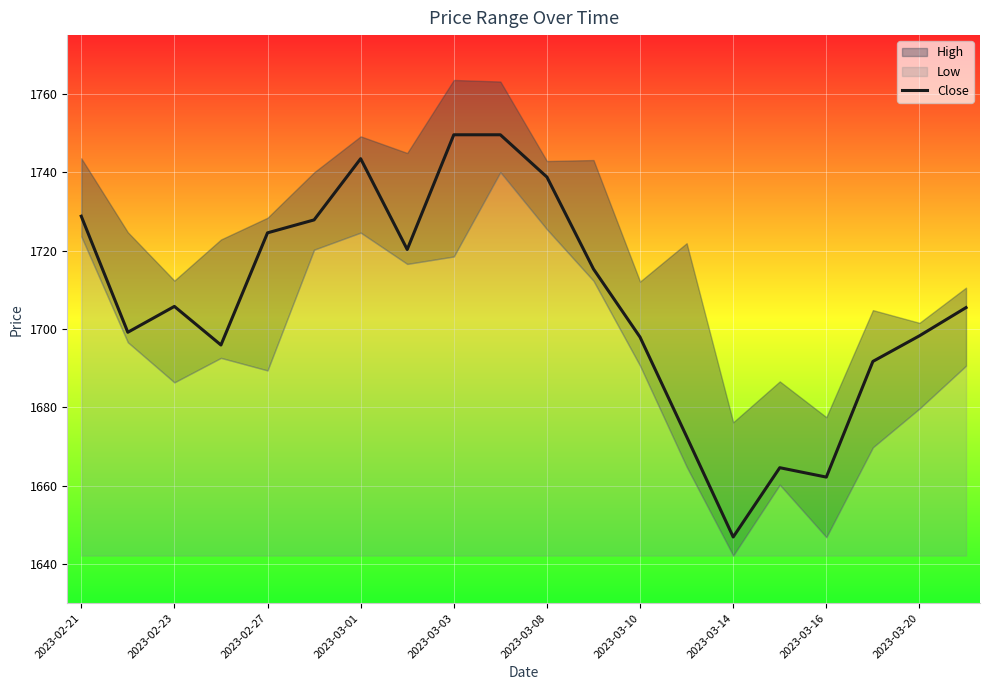

What is the highest value of the Close series?

1749.6